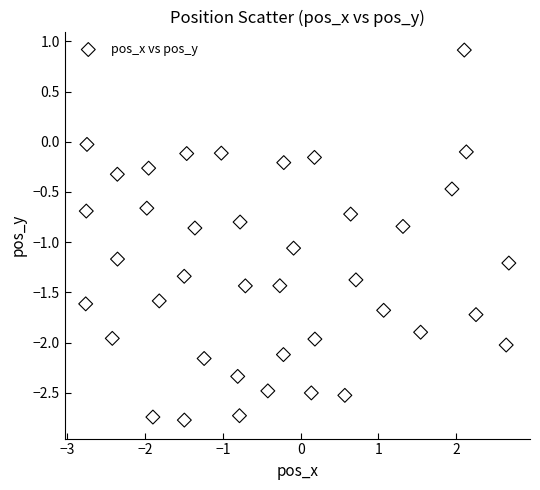

What is the range of Y values (max minus min)?

3.7